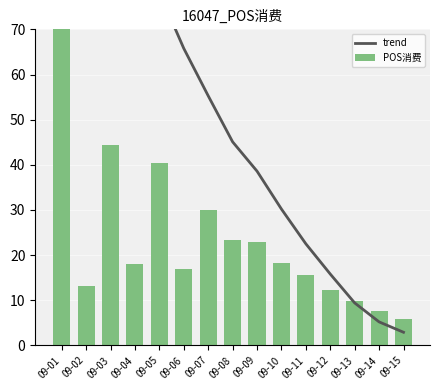

Count the number of data series in this chart.

2